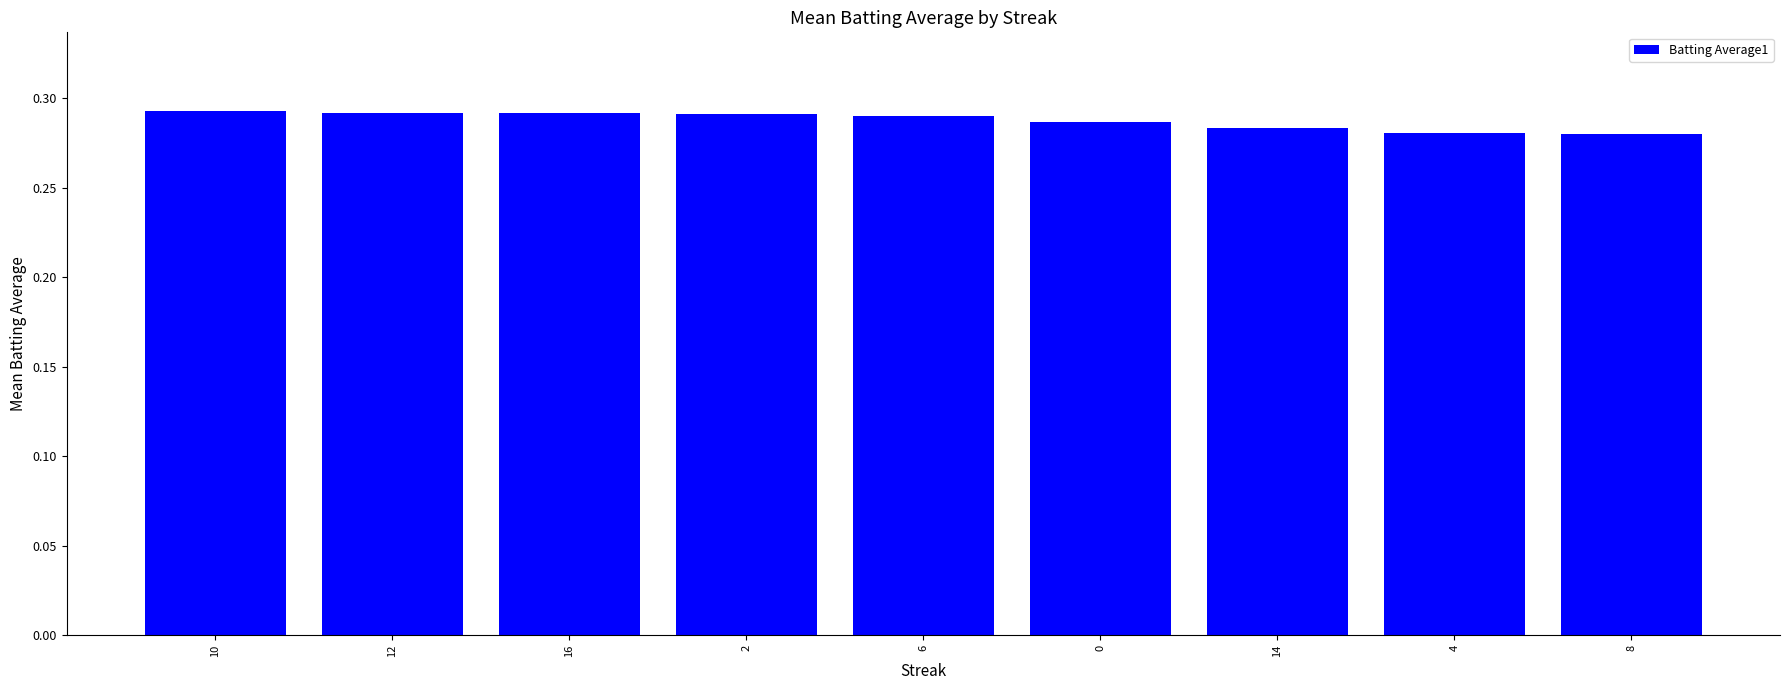

What is the sum of all values?

2.6